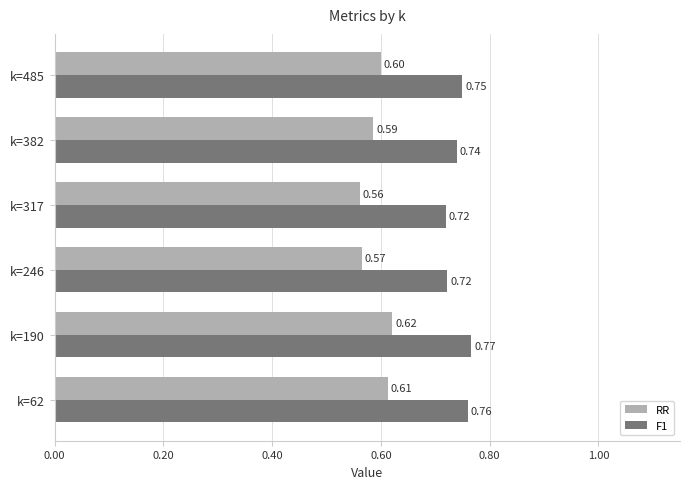

At how many categories does at least one series exceed 0?

6